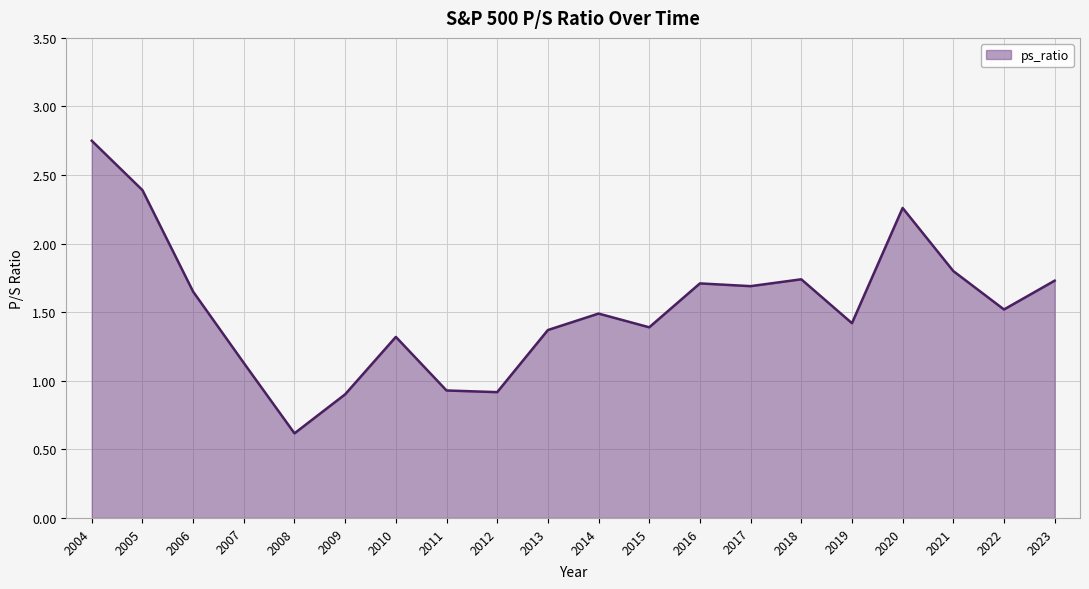

What is the difference between the maximum and minimum values?

2.1